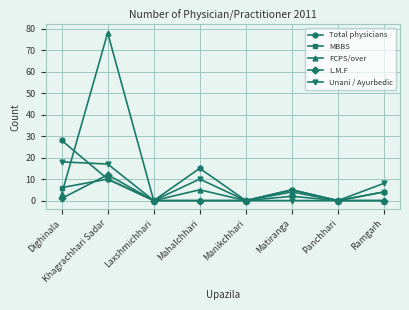

What is the difference between the maximum and minimum values in the FCPS/over series?

78